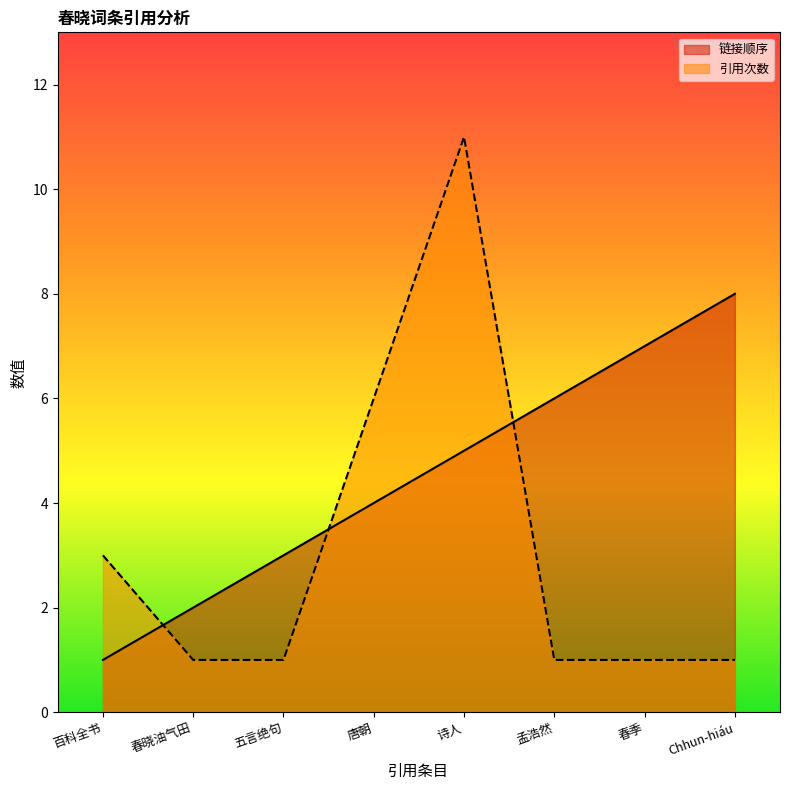

How many categories are shown in the chart?

8